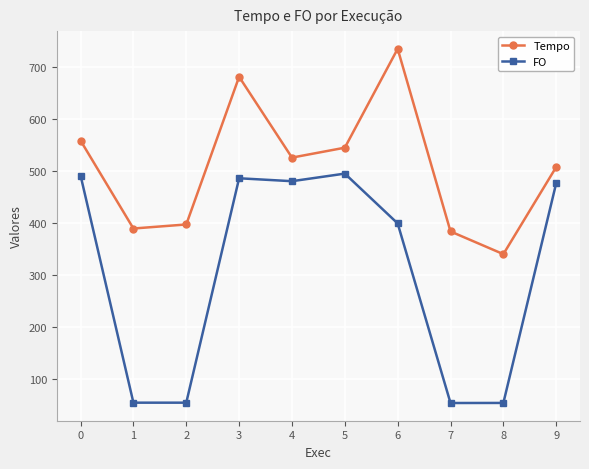

The Tempo series shows 193.5 at 1. True or false?

False